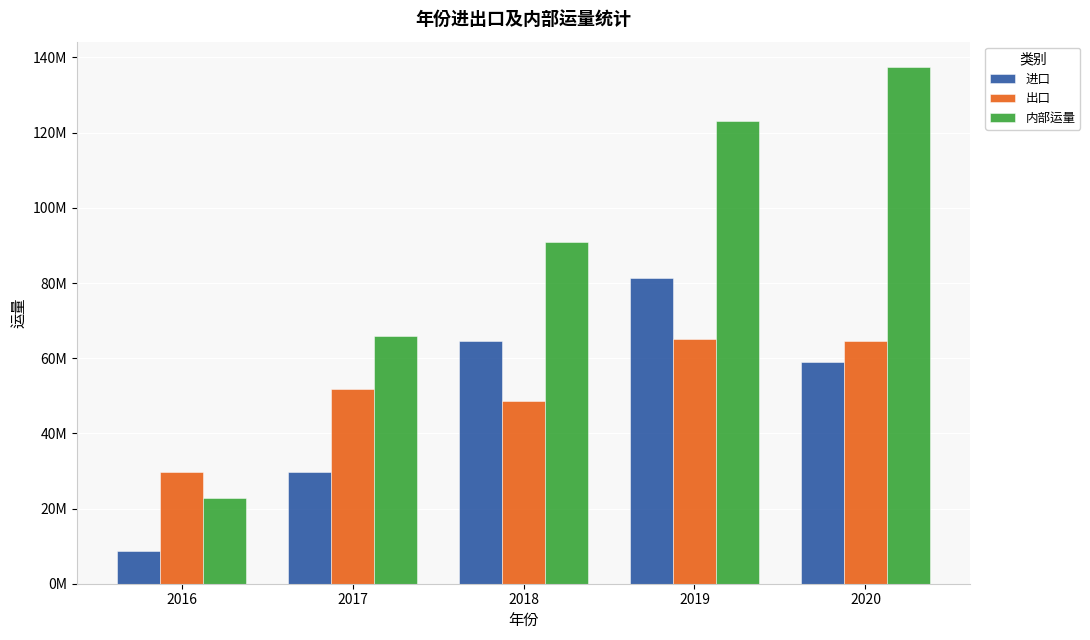

The value of 内部运量 at 2016 is 37275966.2. True or false?

False